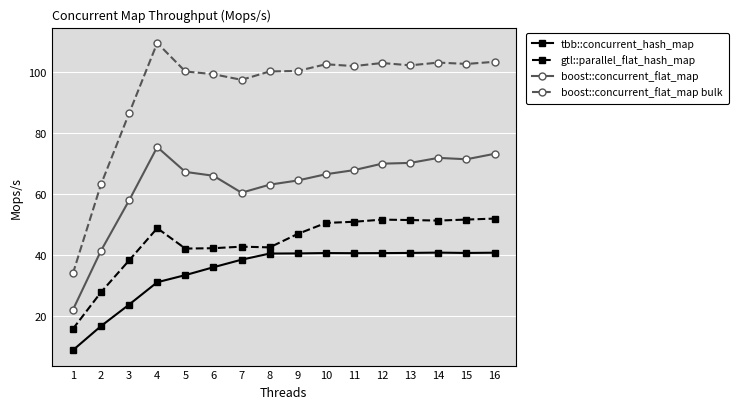

Which series has the widest spread of values?

boost::concurrent_flat_map bulk